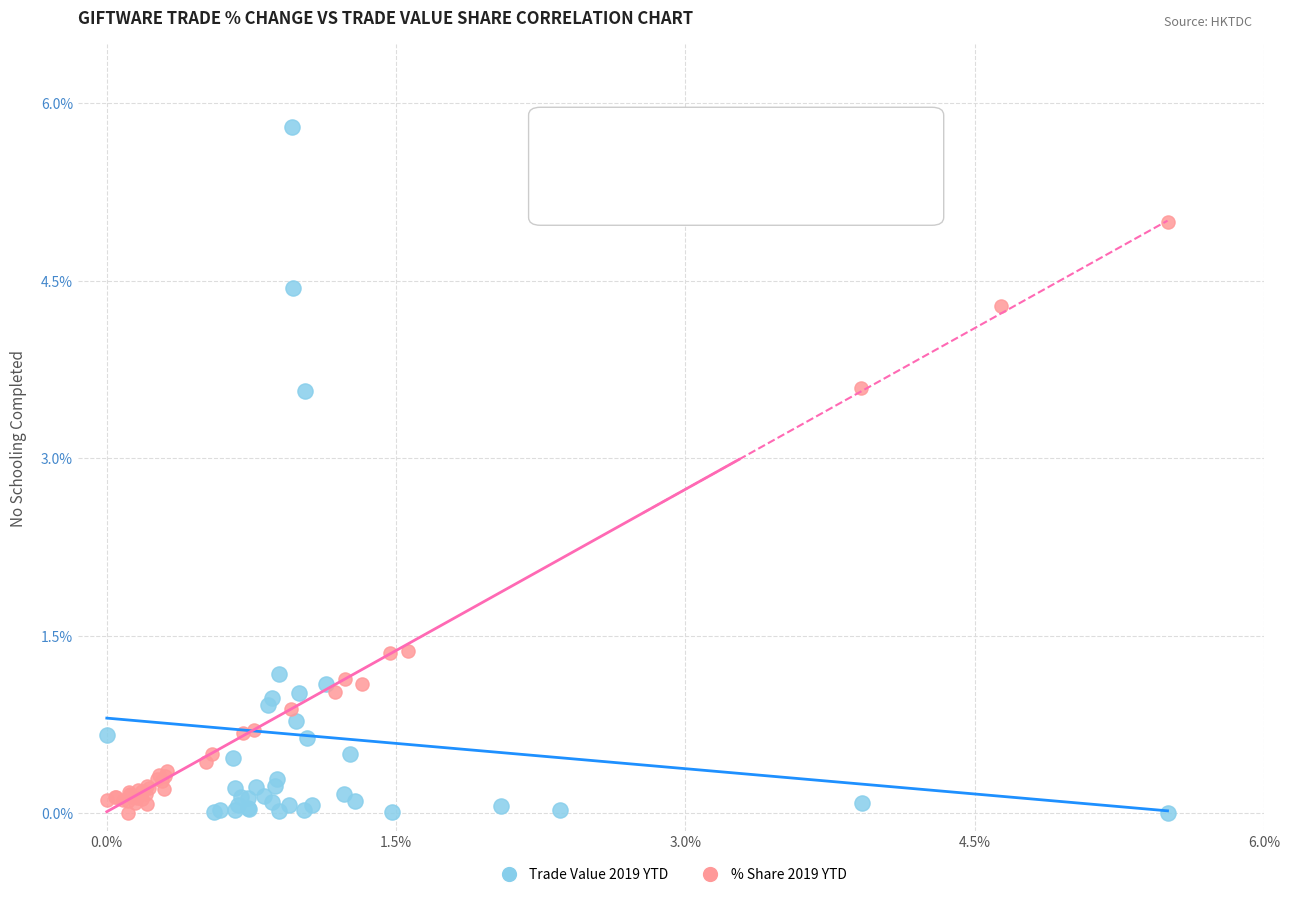

Which series reaches the maximum Y coordinate?

Trade Value 2019 YTD